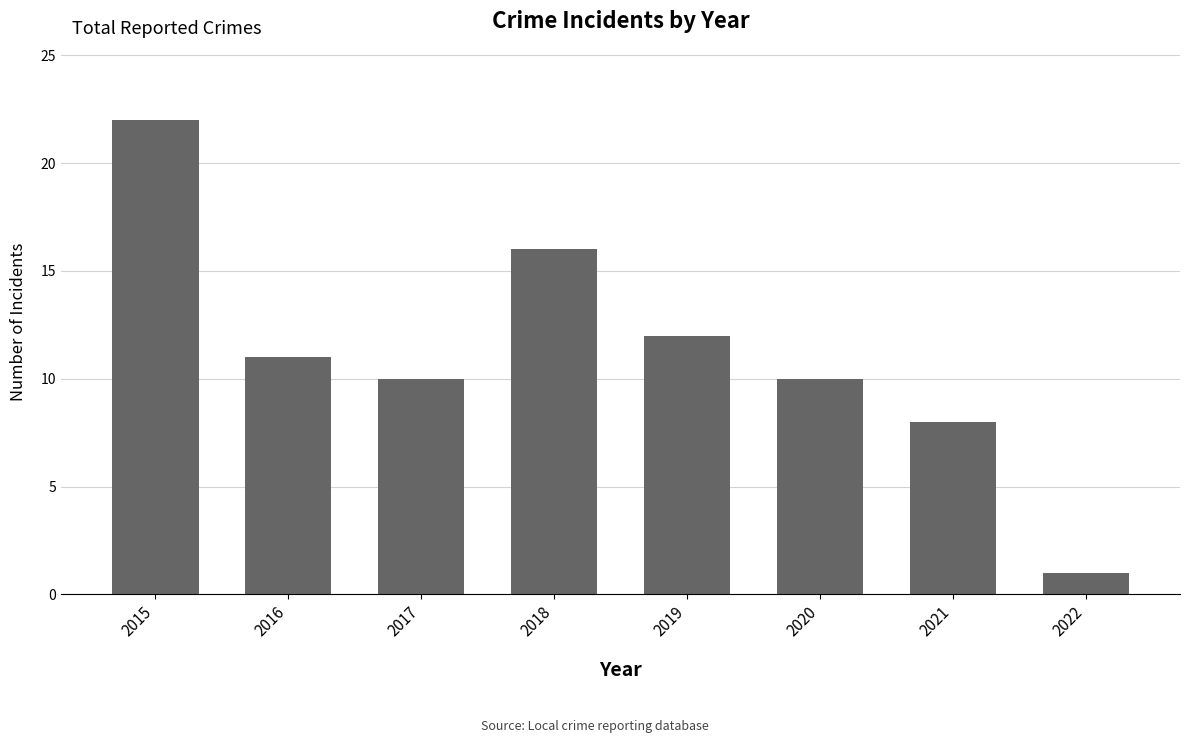

What is the value of the 4th bar from the left?

16